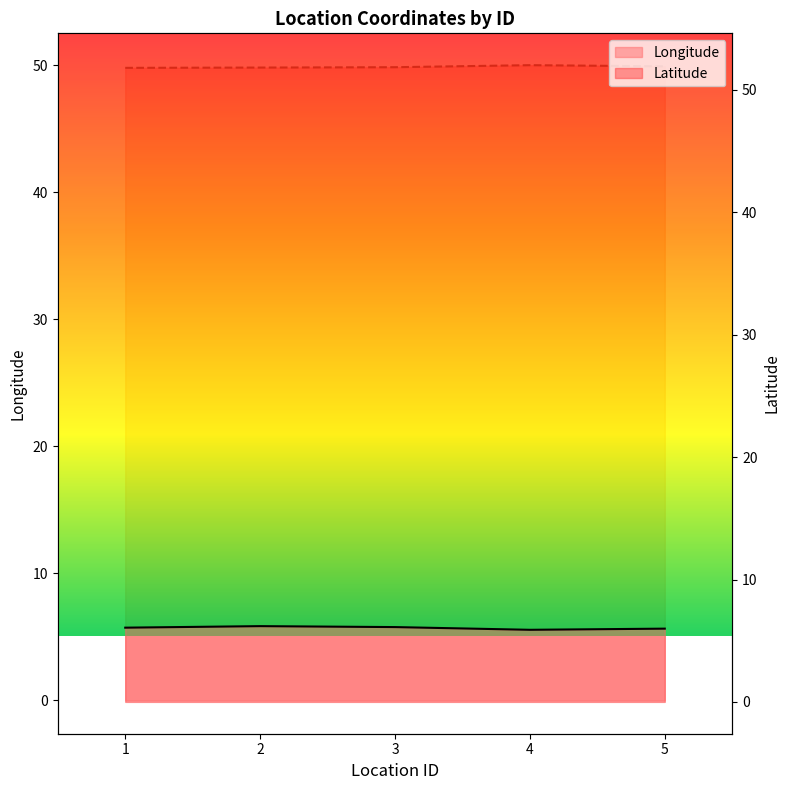

Is it true that Longitude equals 5.6 at 5?

True